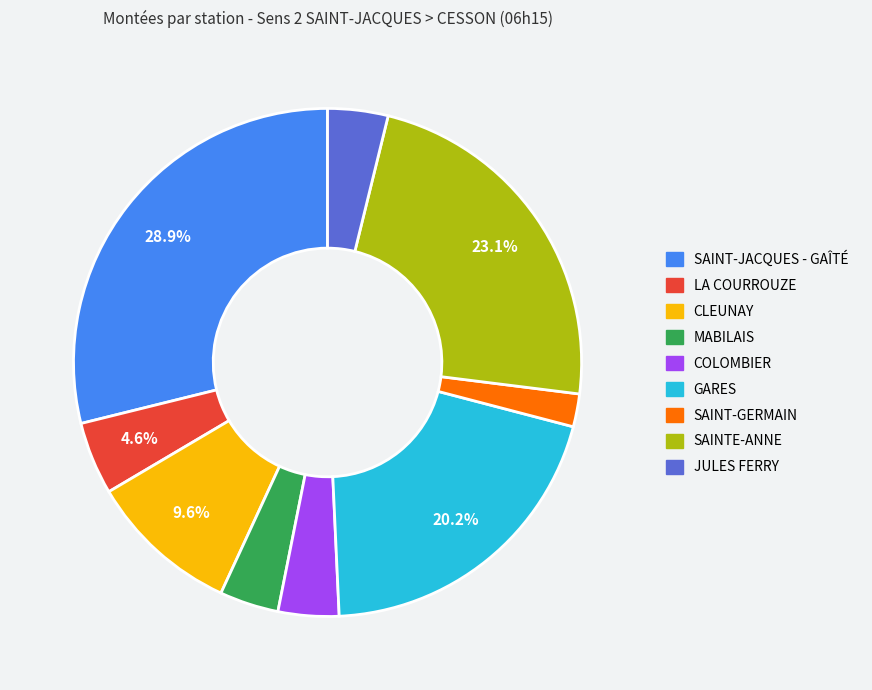

Is JULES FERRY the majority of the pie?

No